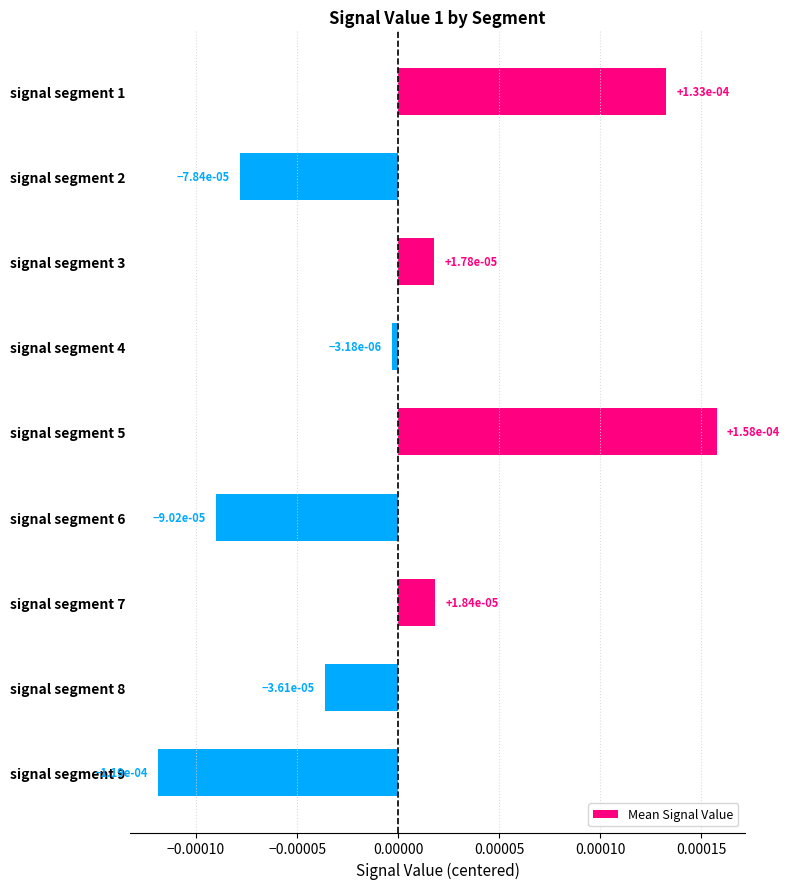

How many bars are there in total?

9